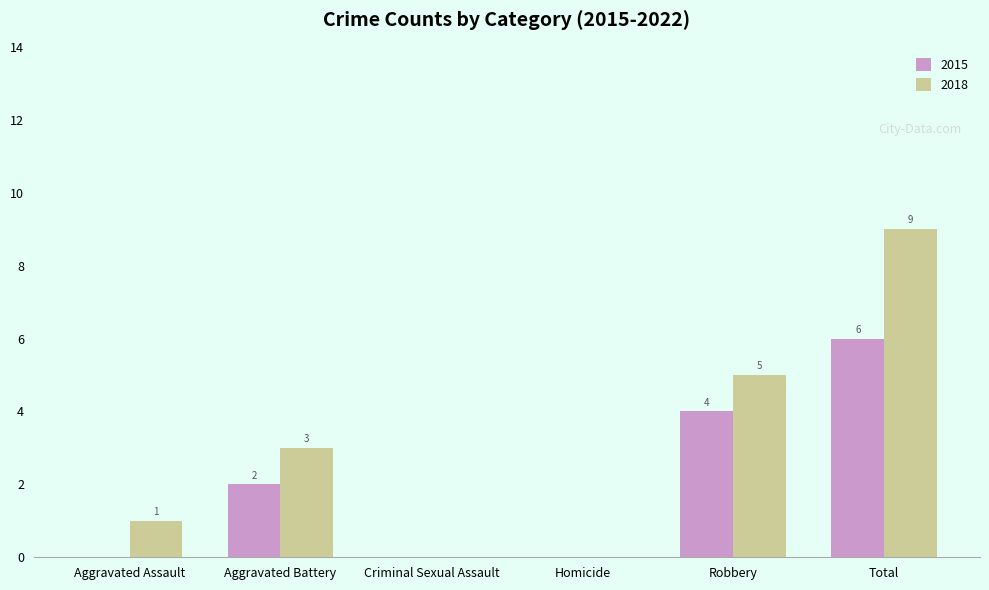

Which label corresponds to the largest value in the chart?

Total